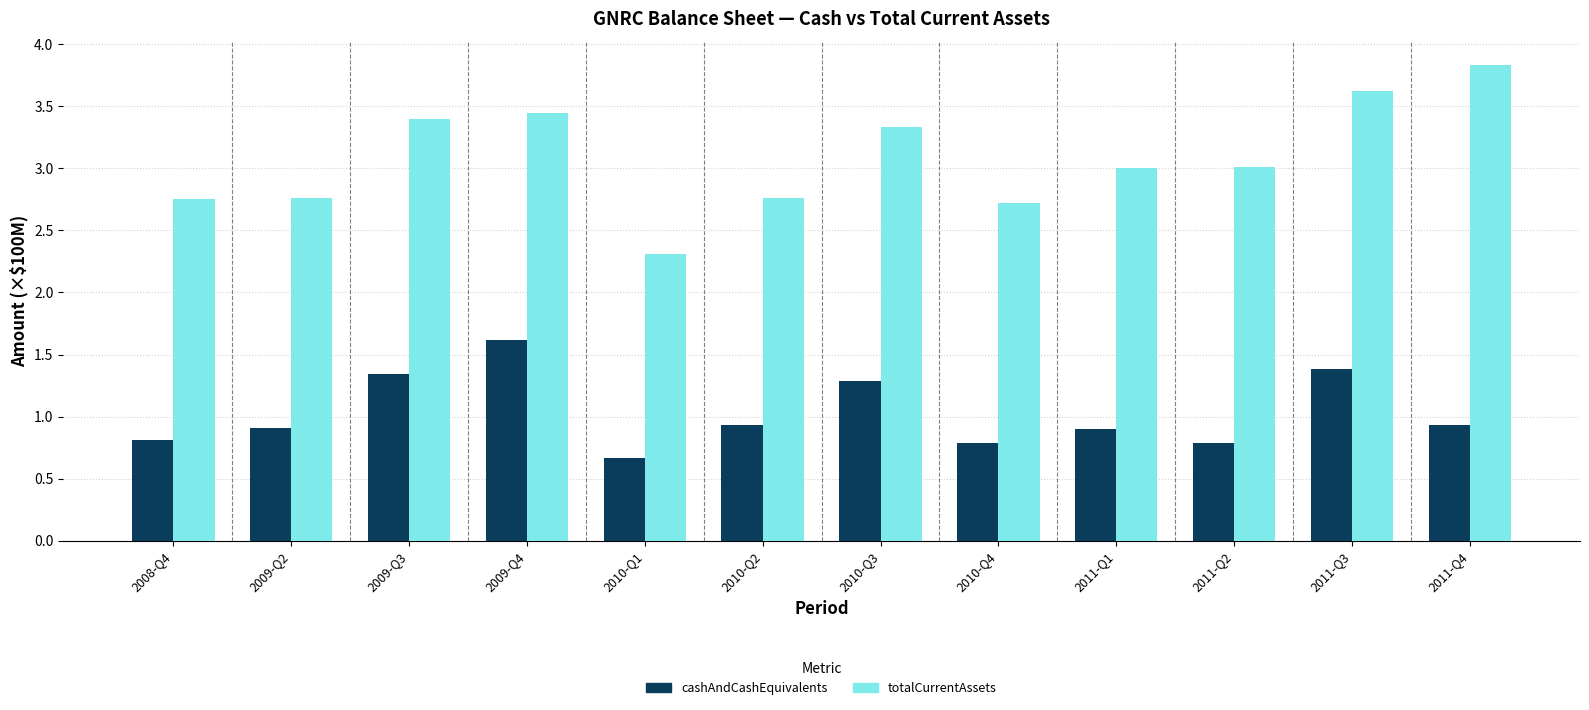

At how many categories does at least one series exceed 1?

12